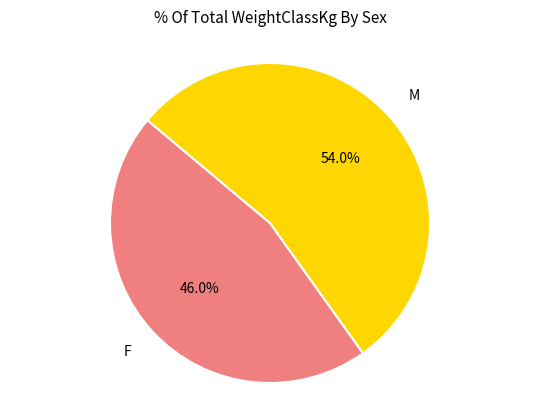

Which has a higher value, F or M?

M